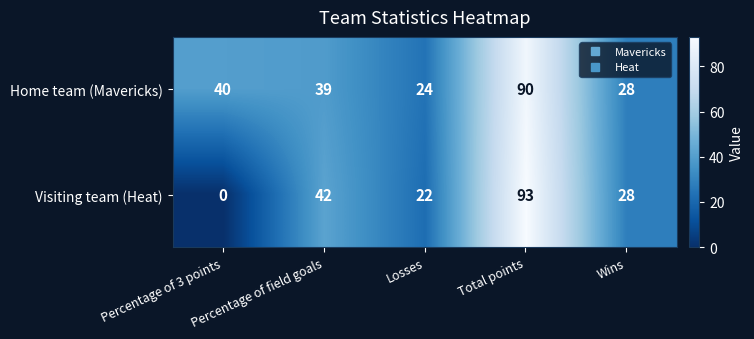

What is the total value across all series at Percentage of 3 points?

40